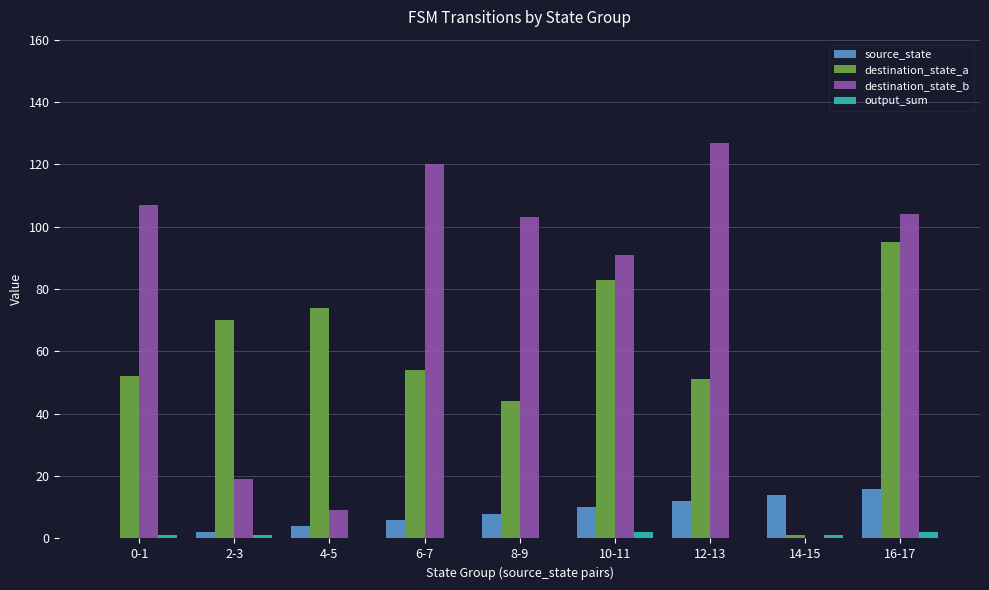

How many distinct data groups are displayed?

4